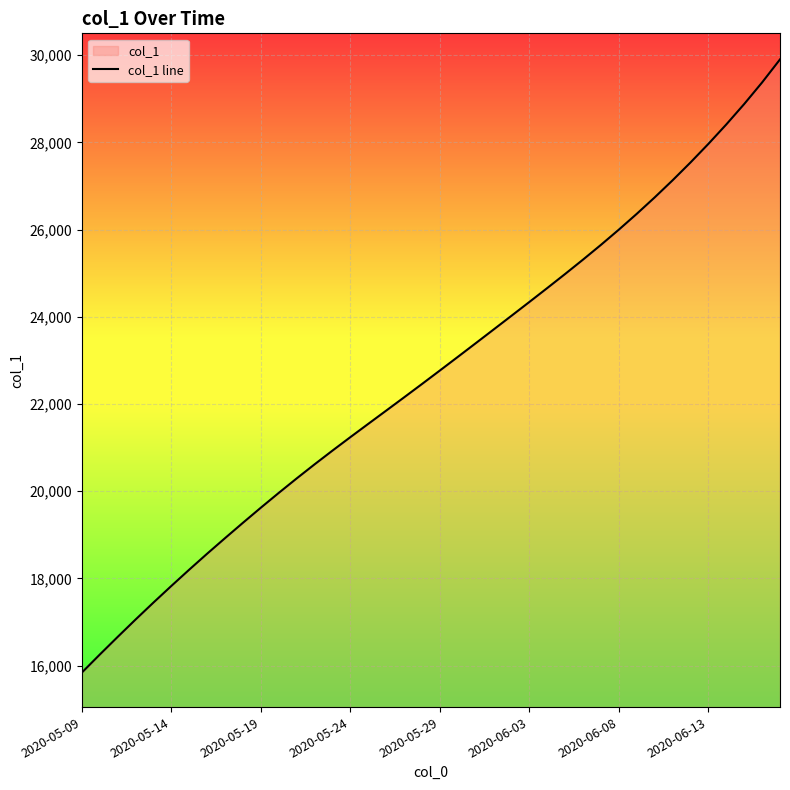

Is it true that the value at 29 is 25651.1?

True